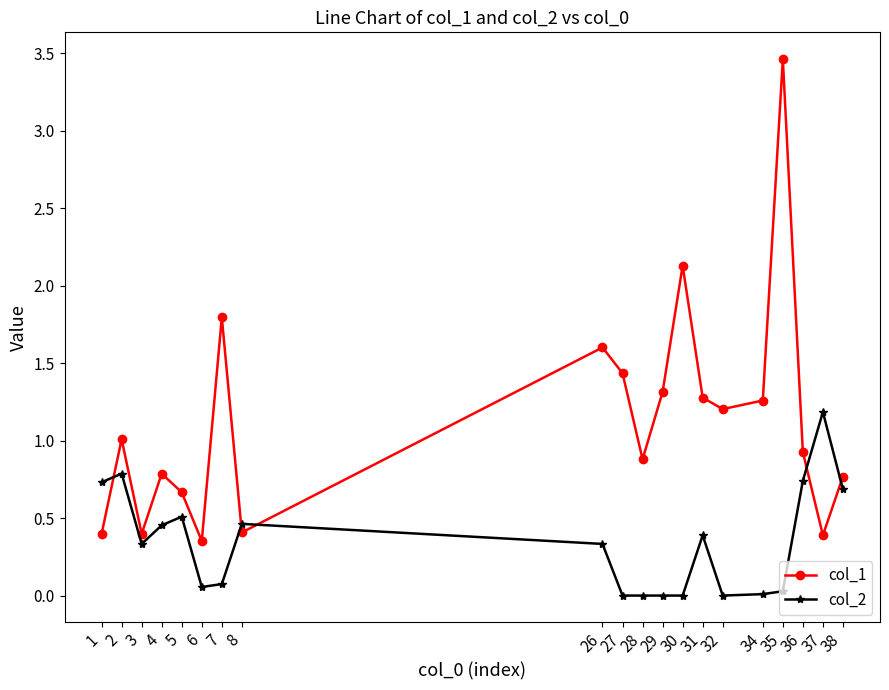

Where is col_1 nearest to the value 1?

2